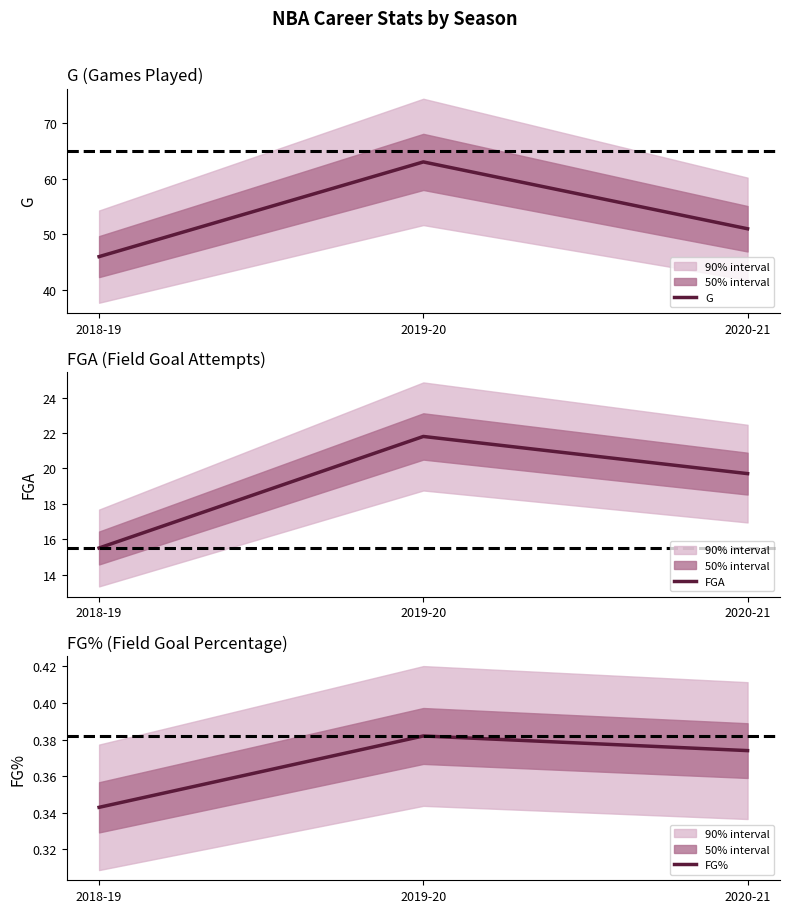

Rank the series by their average value, from lowest to highest.

FG%, FGA, G